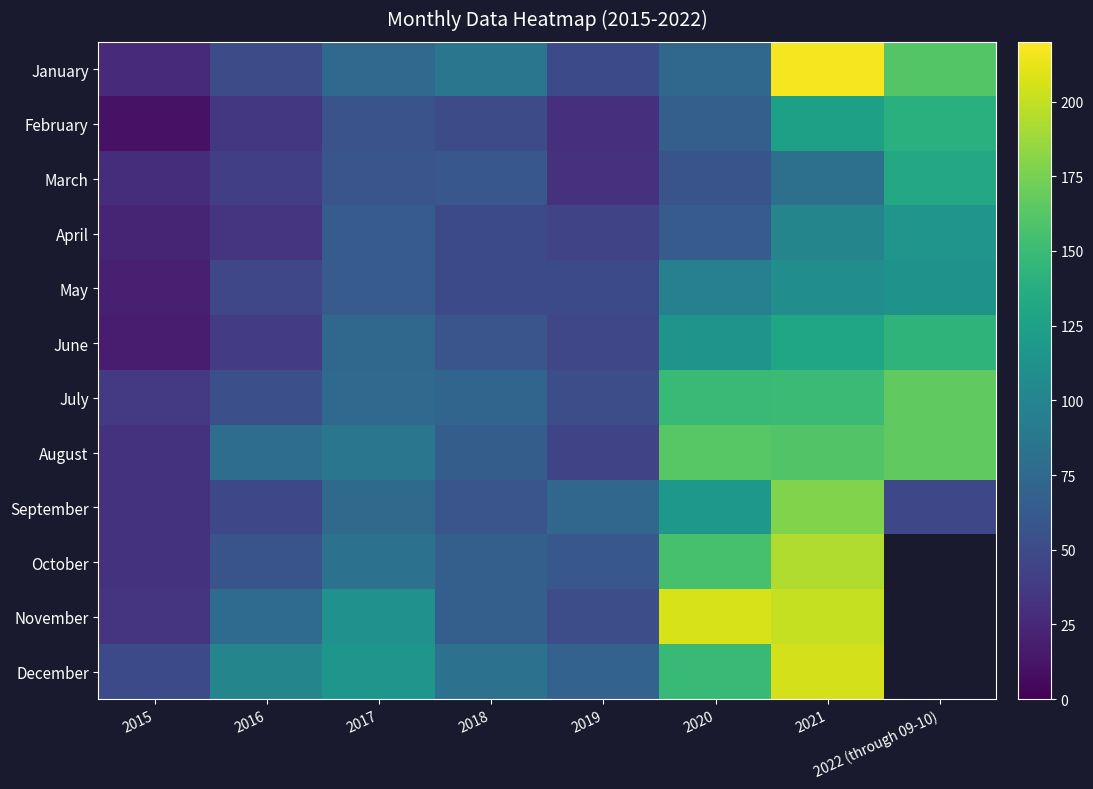

True or false: August has a value of 65.0 at 2018.

True